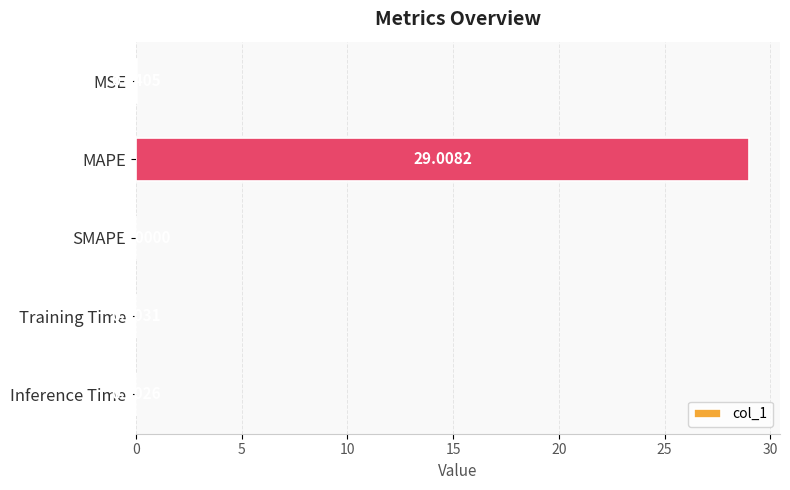

Which has a higher value, SMAPE or Training Time?

Training Time